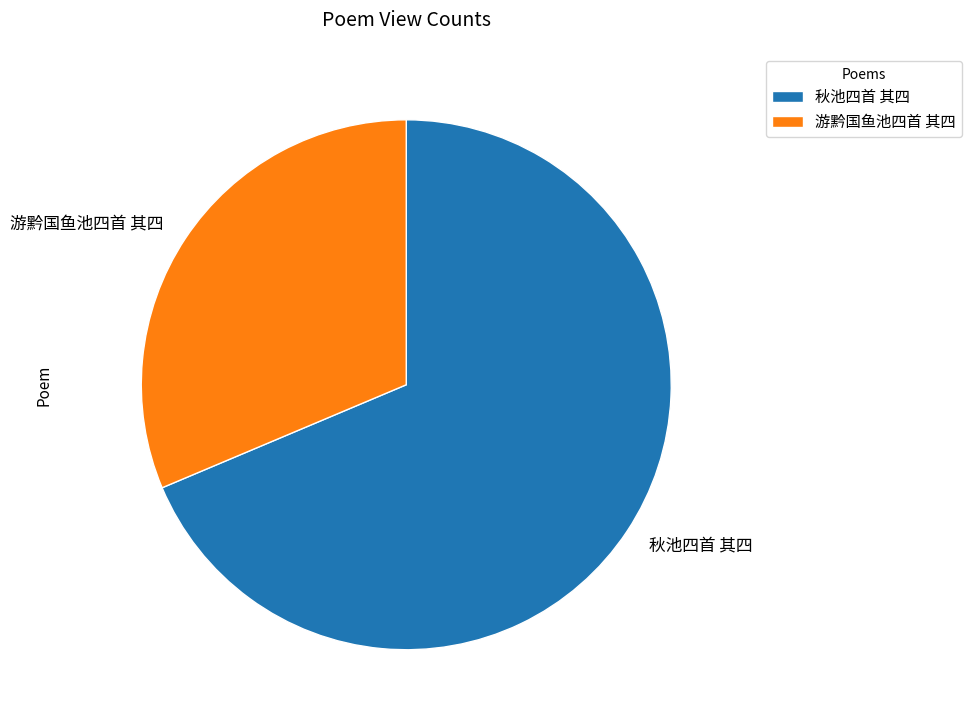

Is the sum of 秋池四首 其四 and 游黔国鱼池四首 其四 greater than half?

Yes